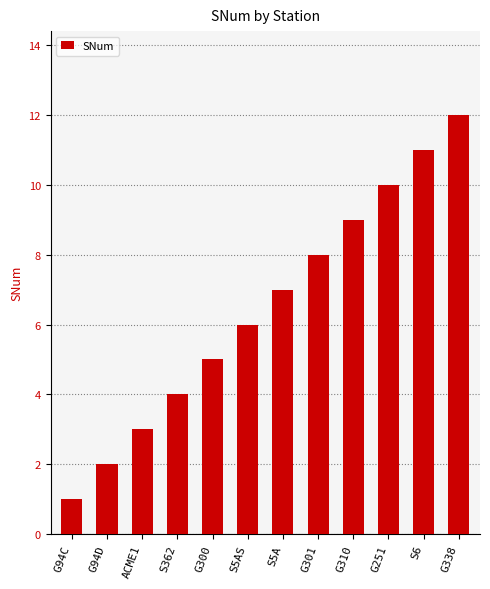

Reading left to right, transcribe all the data shown in this chart.

1	2	3	4	5	6	7	8	9	10	11	12